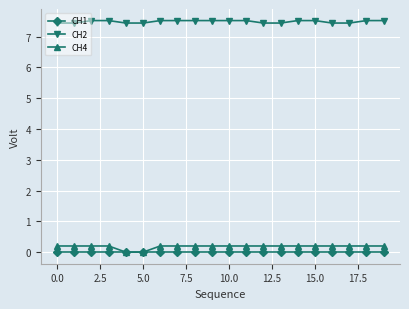

What is the value of the CH4 point at the 10th from the left?

0.2